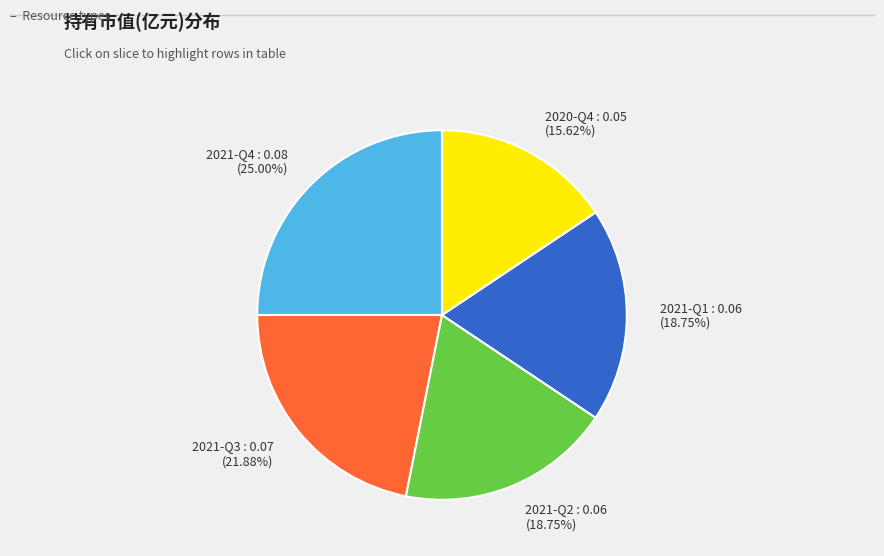

Count the number of slices in the pie.

5